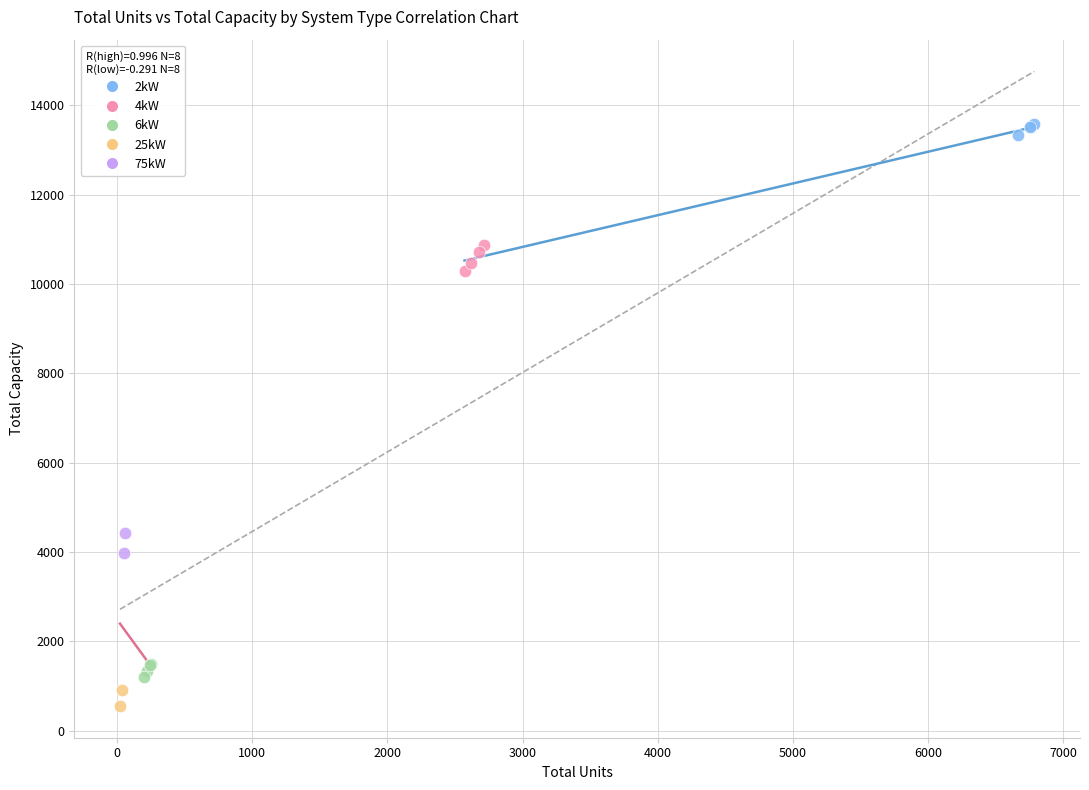

What are all the series names shown in the legend?

2kW, 4kW, 6kW, 25kW, 75kW